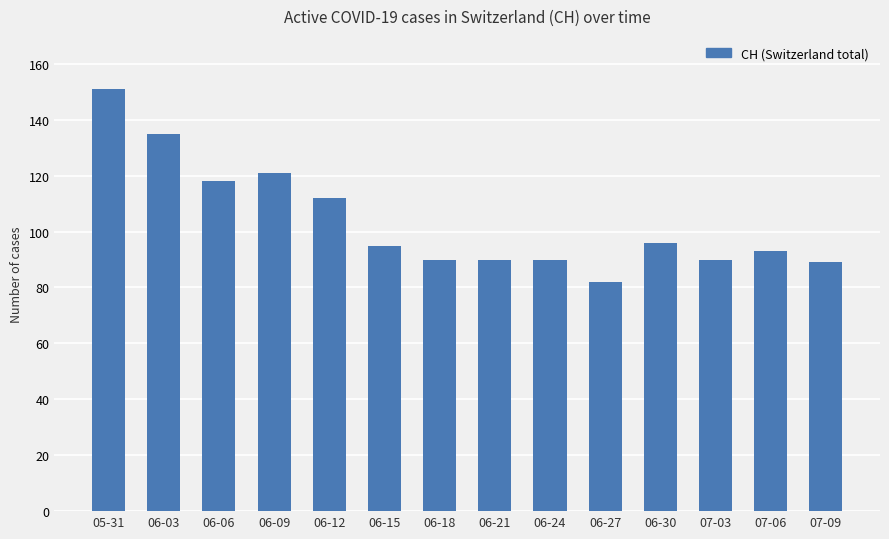

Read the value at 06-15, to the nearest 10.

100